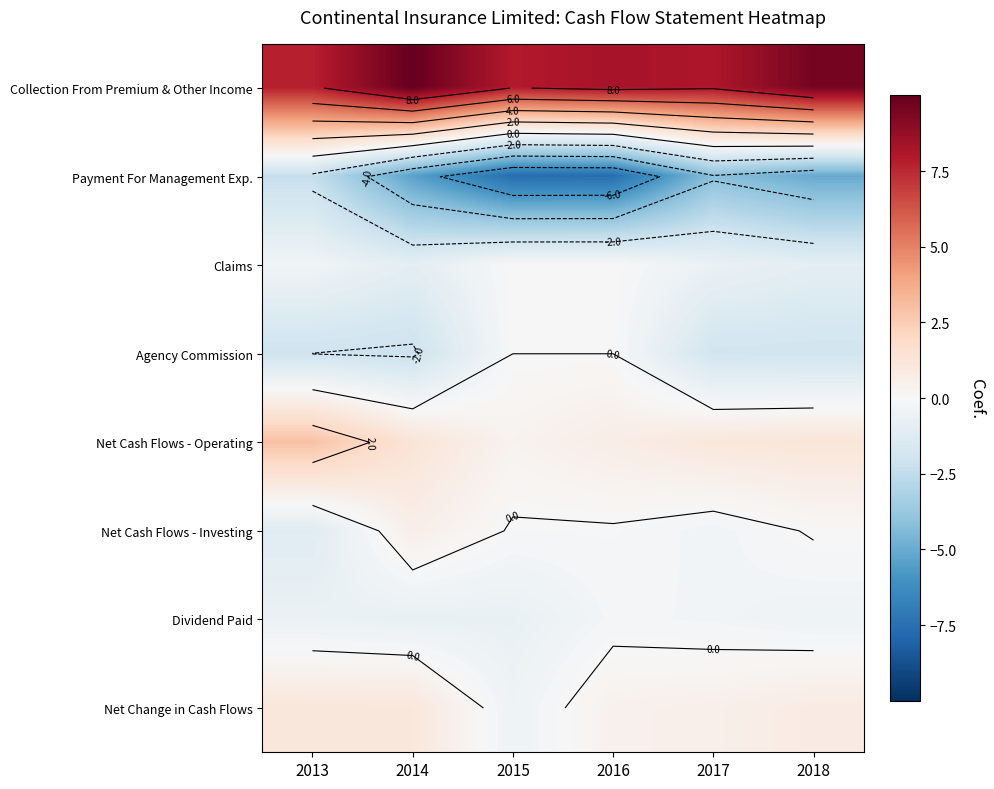

Is it true that Collection From Premium & Other Income equals 13.9 at 2016?

False